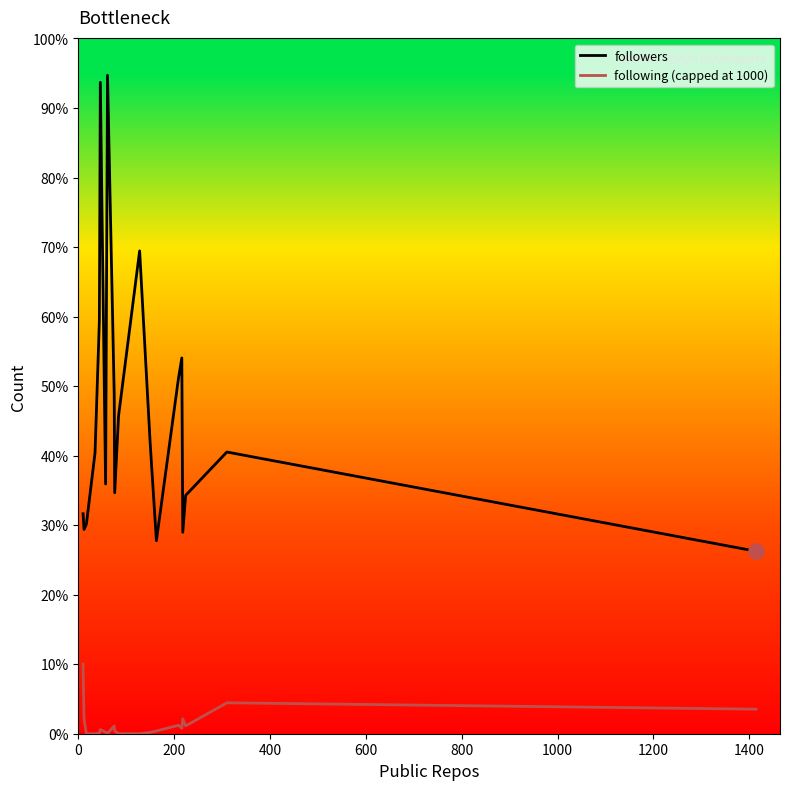

Which series has the largest Y range (max minus min)?

followers